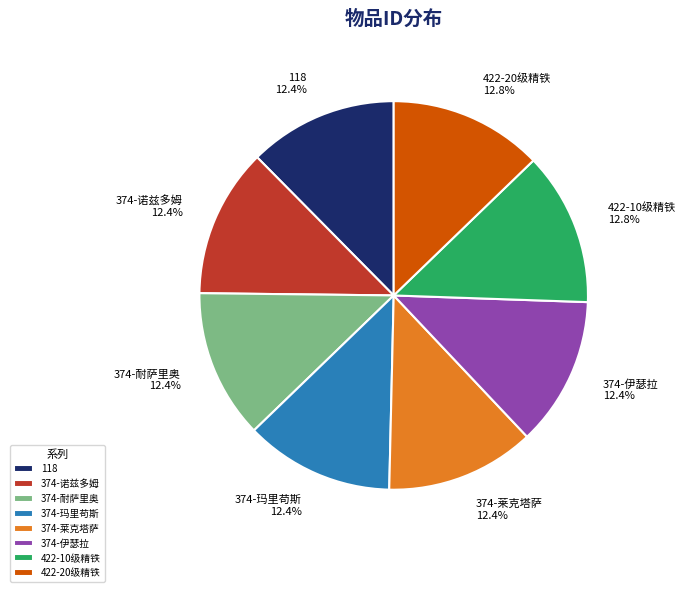

What is the total percentage of 422-20级精铁 and 374-莱克塔萨?

25.2%